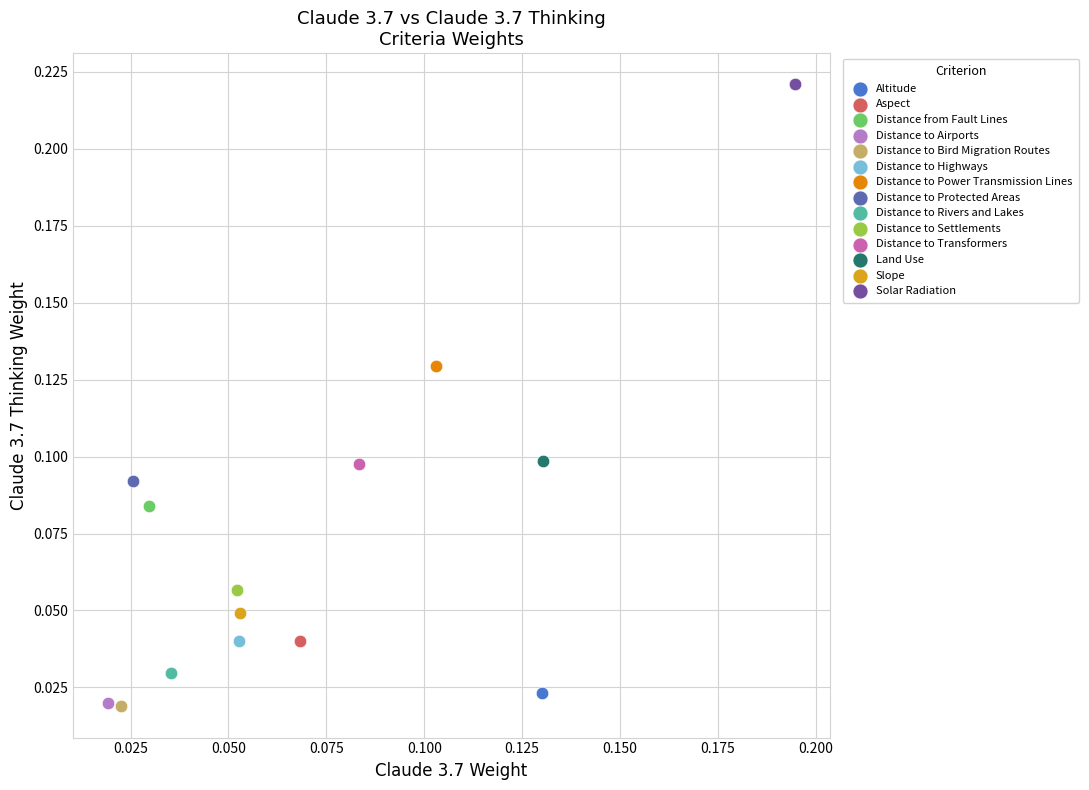

What are all the series names shown in the legend?

Altitude, Aspect, Distance from Fault Lines, Distance to Airports, Distance to Bird Migration Routes, Distance to Highways, Distance to Power Transmission Lines, Distance to Protected Areas, Distance to Rivers and Lakes, Distance to Settlements, Distance to Transformers, Land Use, Slope, Solar Radiation